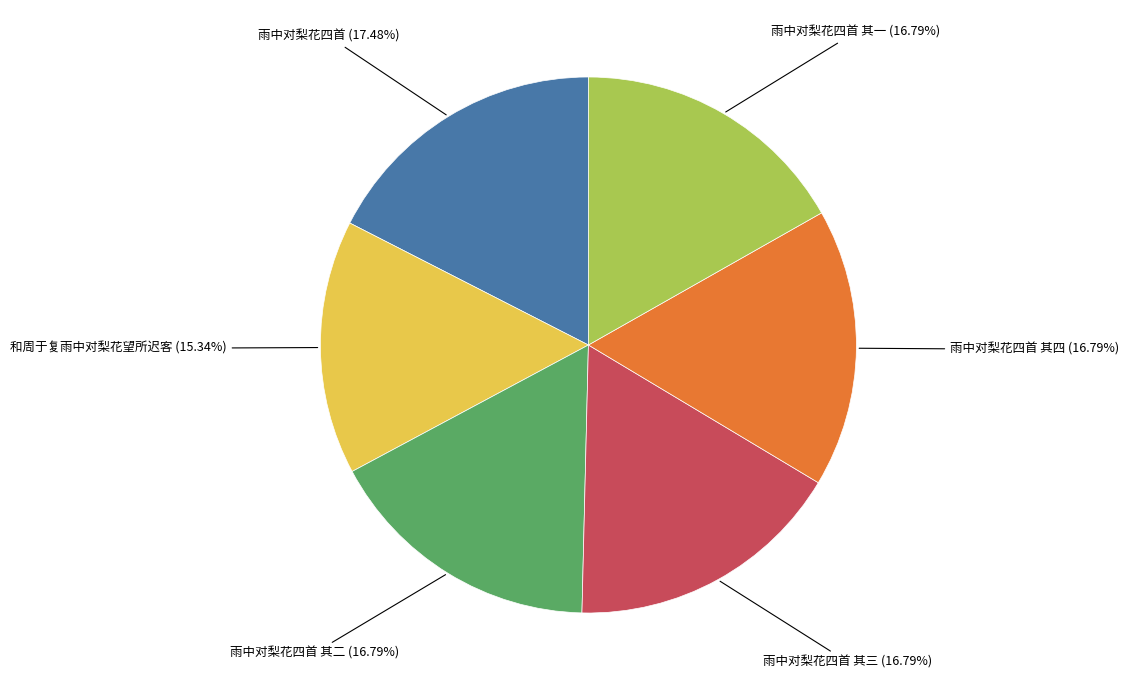

Does any single category account for the majority?

No